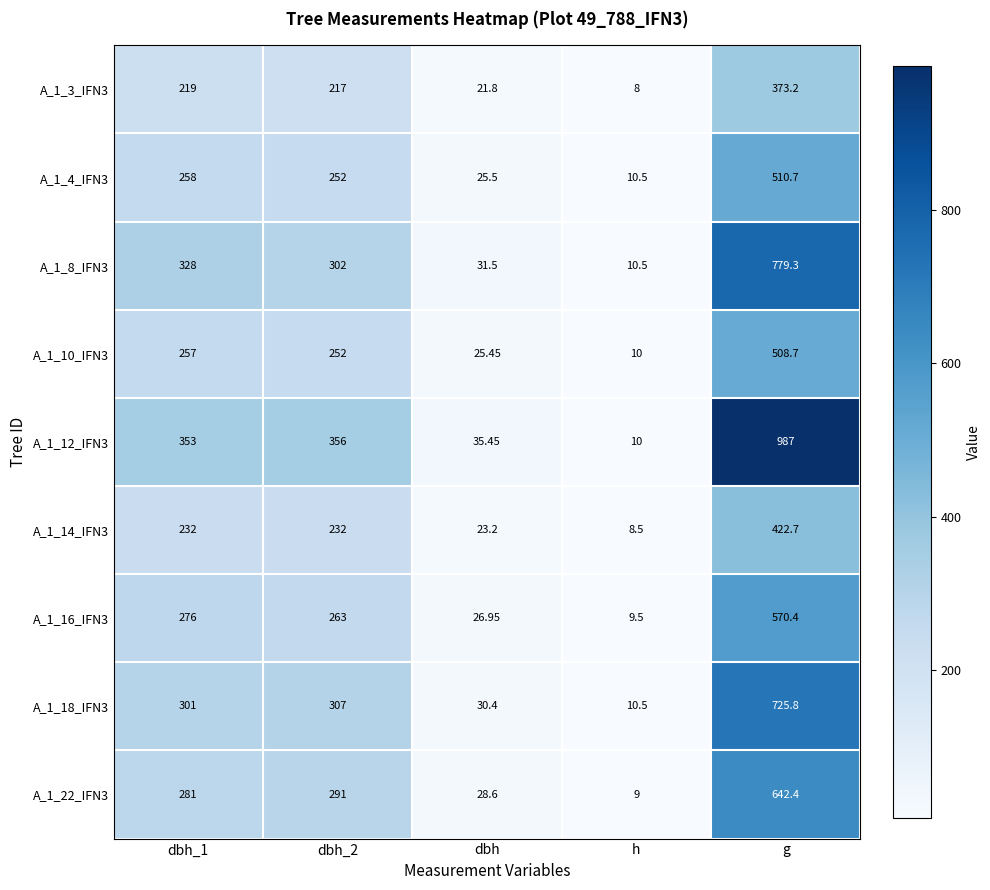

Which category has the lowest value across all series?

h